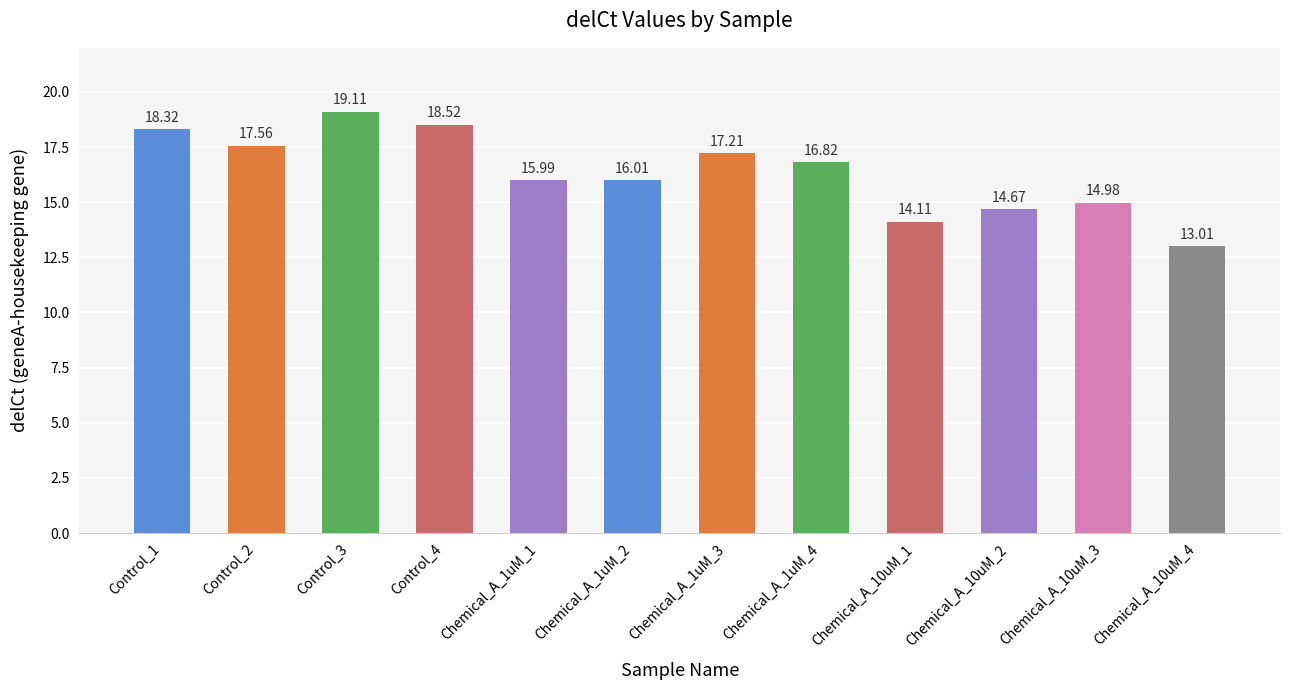

Reading right to left, transcribe all the data shown in this chart.

Chemical_A_10uM_4=13.0	Chemical_A_10uM_3=15.0	Chemical_A_10uM_2=14.7	Chemical_A_10uM_1=14.1	Chemical_A_1uM_4=16.8	Chemical_A_1uM_3=17.2	Chemical_A_1uM_2=16.0	Chemical_A_1uM_1=16.0	Control_4=18.5	Control_3=19.1	Control_2=17.6	Control_1=18.3